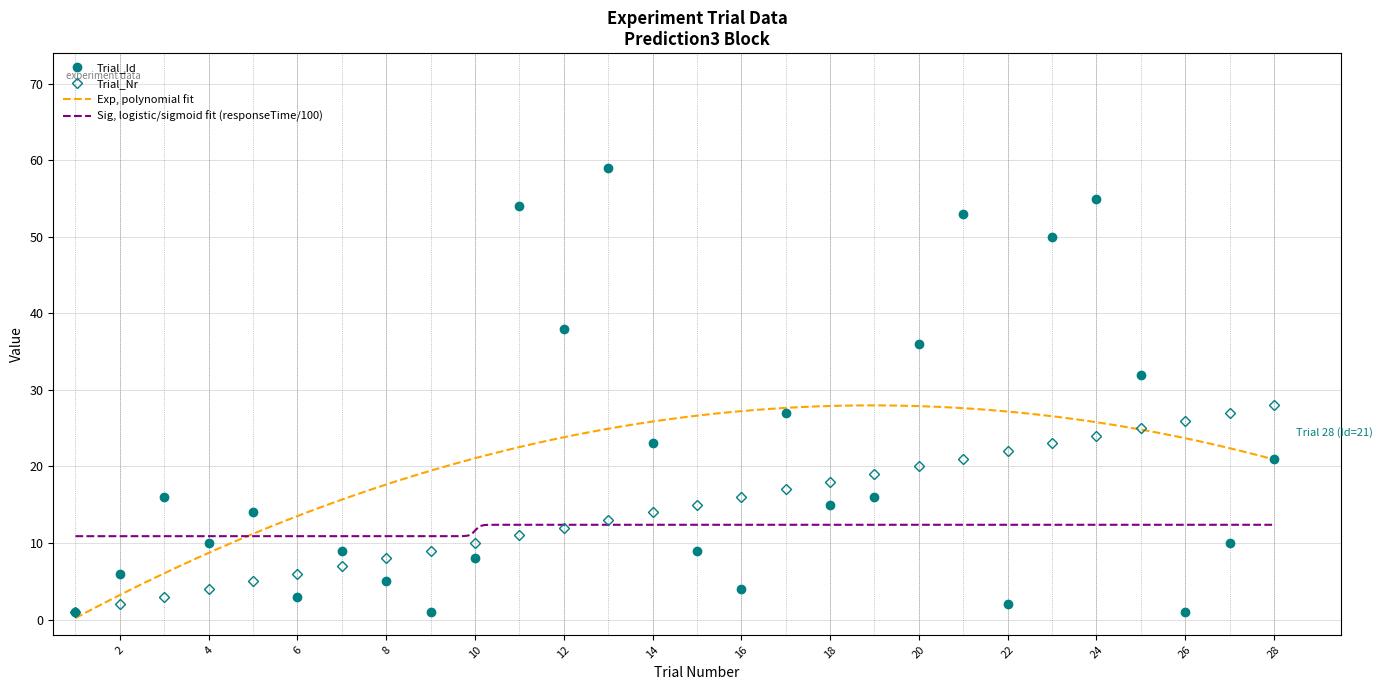

Count the number of categories in the chart.

28